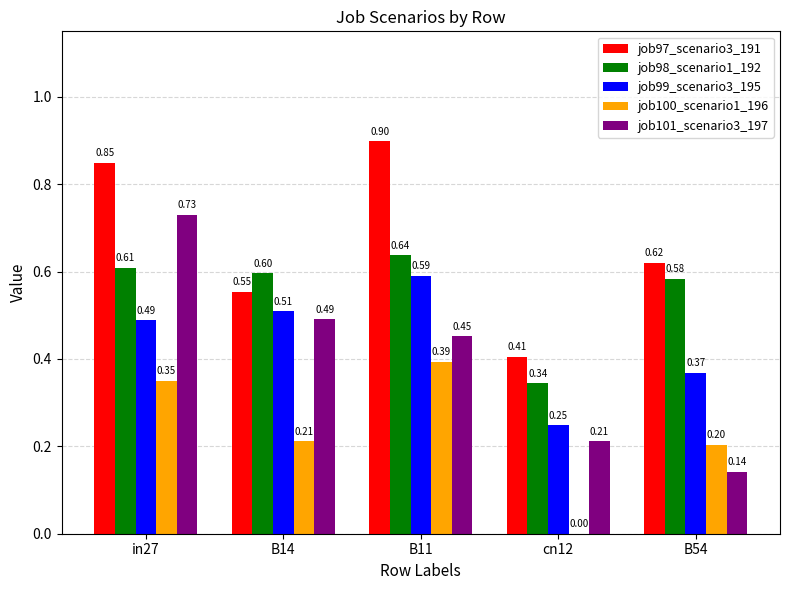

What are all the series names shown in the legend?

job97_scenario3_191, job98_scenario1_192, job99_scenario3_195, job100_scenario1_196, job101_scenario3_197